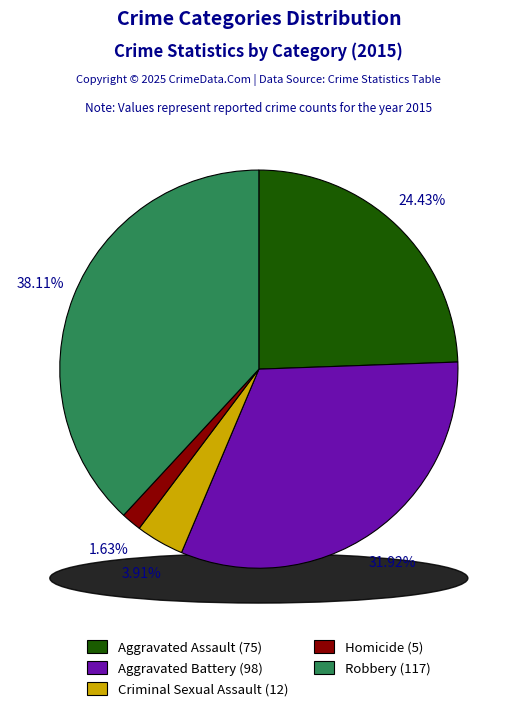

How many slices are in this pie chart?

5